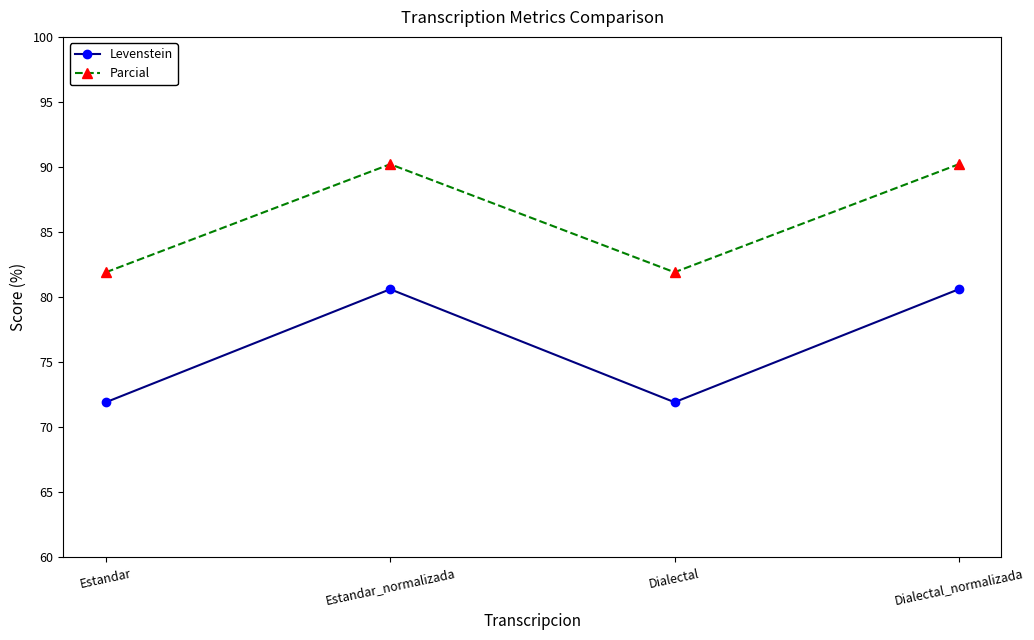

What is the difference between the maximum and minimum values in the Parcial series?

8.3